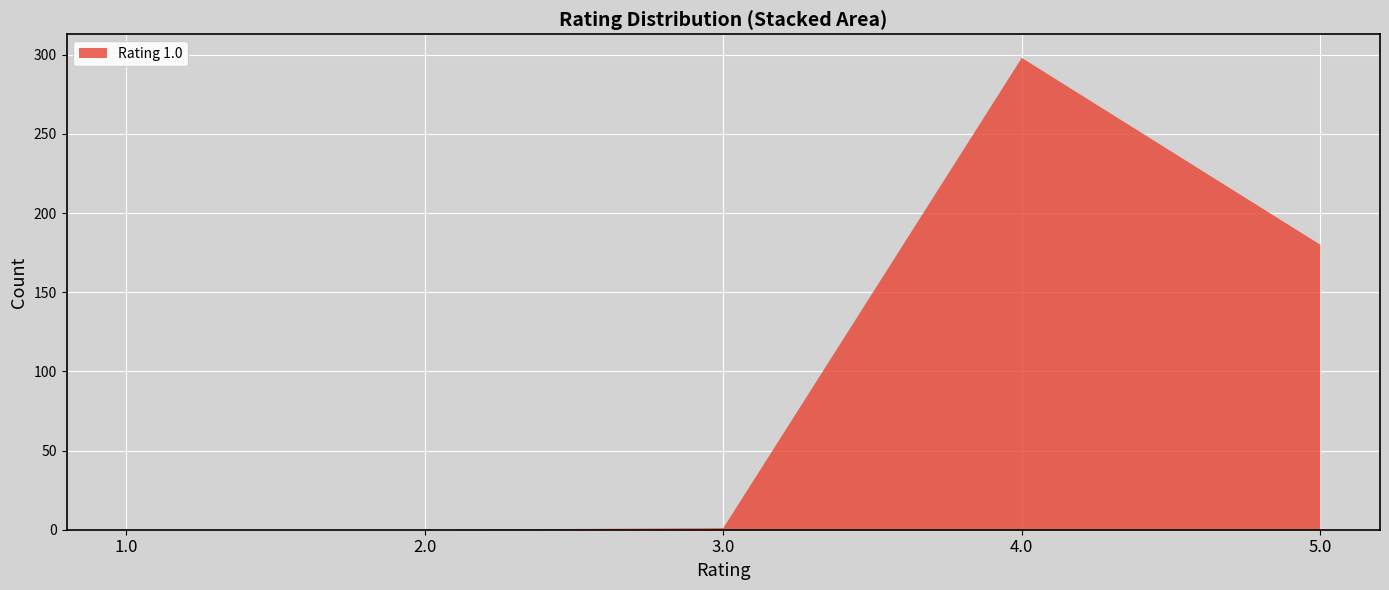

The value at 4.0 is 117. True or false?

False